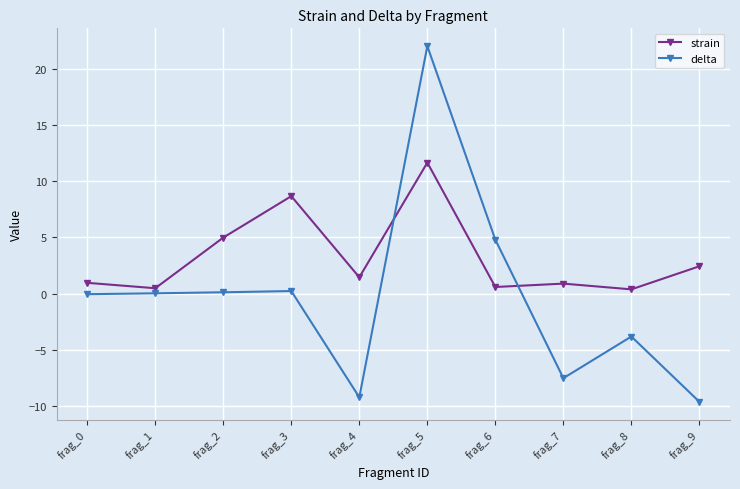

How many interior local peaks does the strain series have?

3